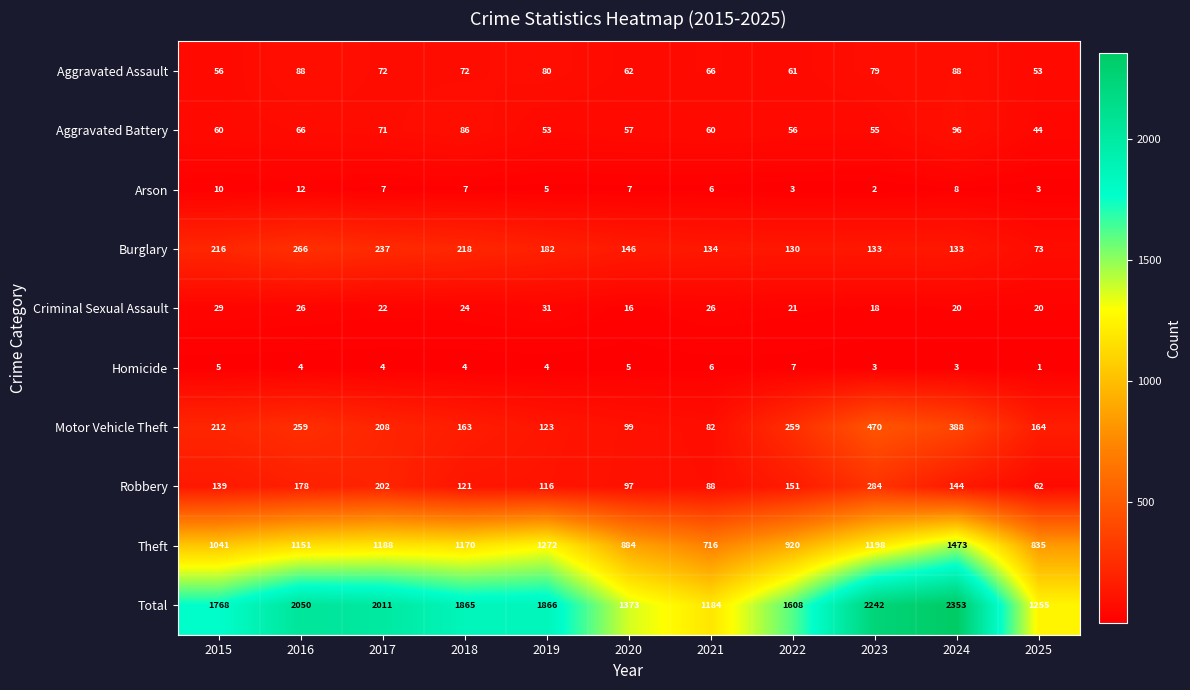

What is the lowest value of the Criminal Sexual Assault series?

16